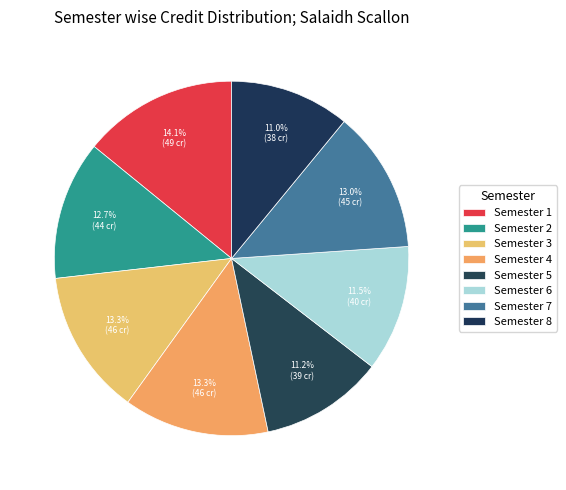

How many slices are in this pie chart?

8